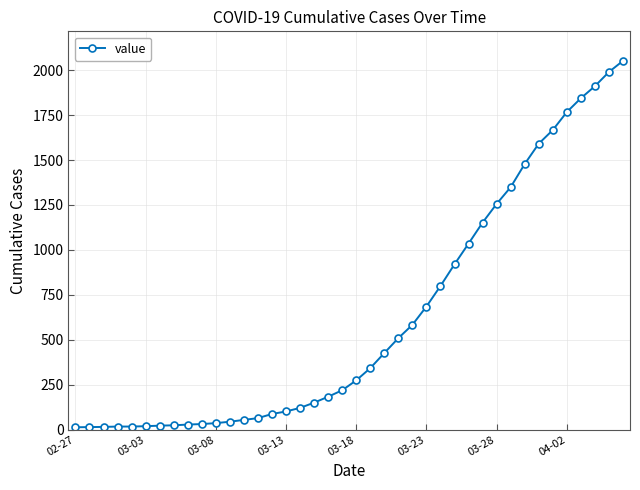

What is the greatest value displayed?

2052